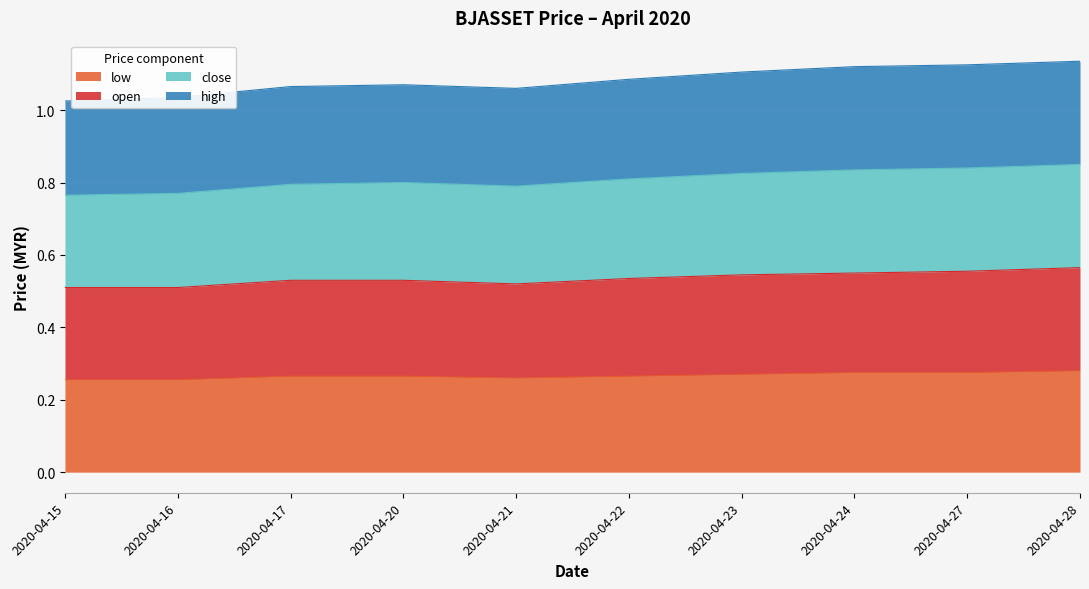

The low series shows 0.4 at 2020-04-22. True or false?

False